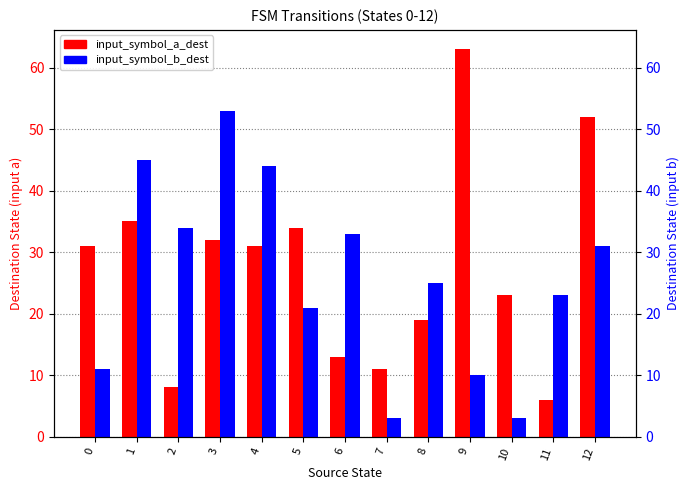

Which label corresponds to the largest value in the chart?

9